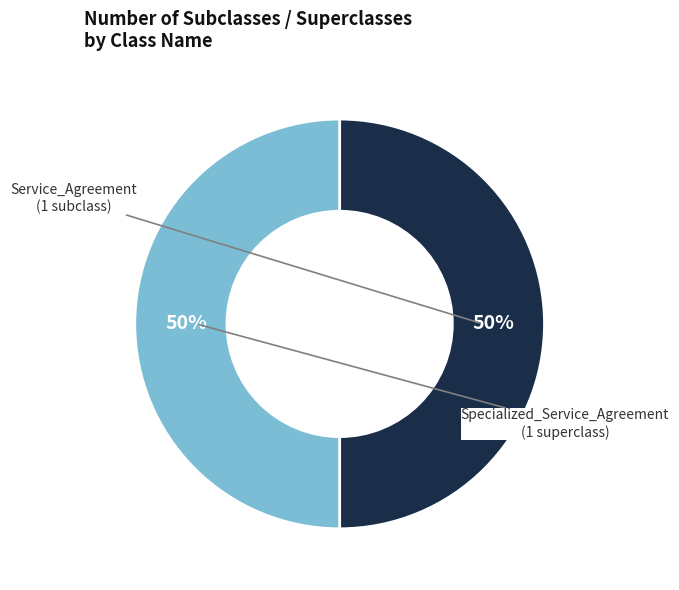

Is it true that Specialized_Service_Agreement is 9% of the pie?

False